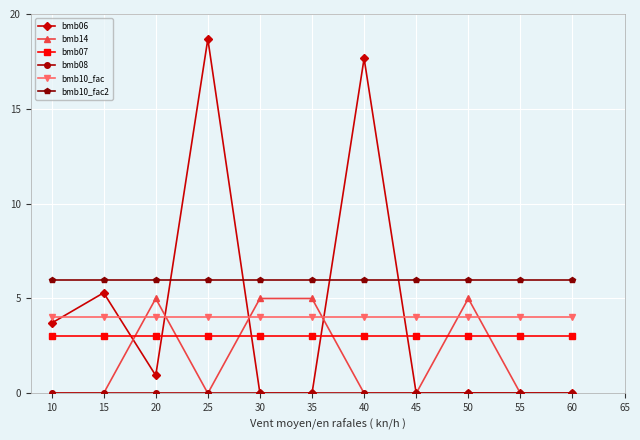

True or false: bmb14 has more than 0 points higher than both neighbors.

True